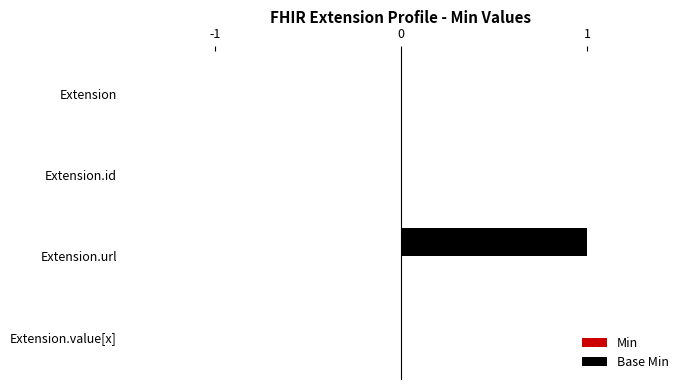

The value at Extension is 1. True or false?

False